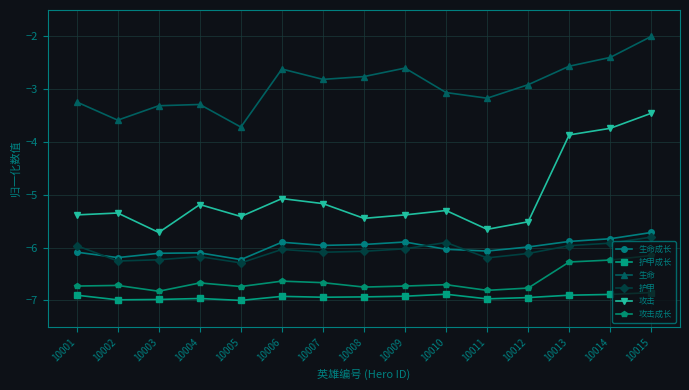

At which category does 攻击 reach its first local valley?

10003